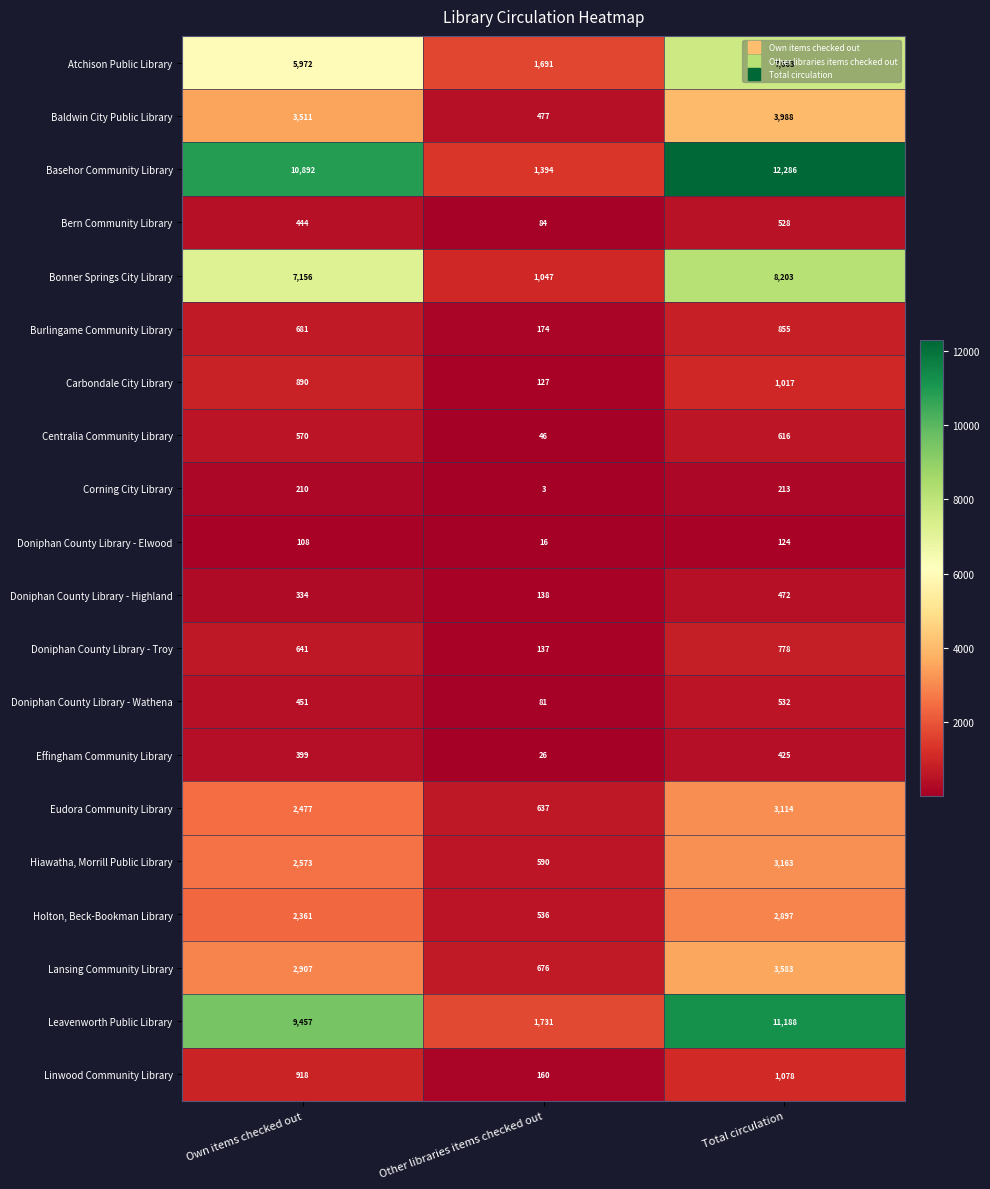

How many distinct data groups are displayed?

20